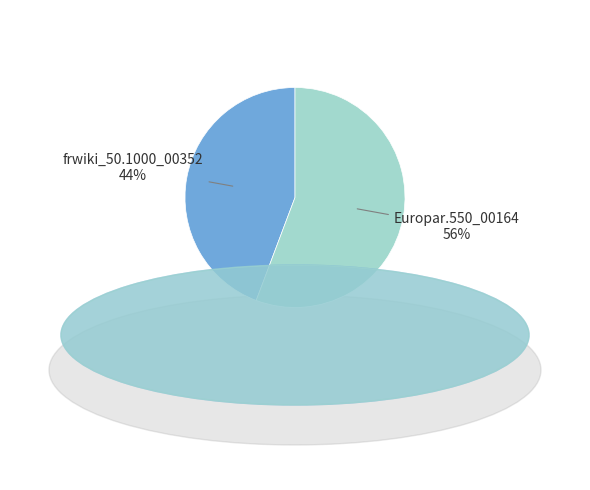

What is the largest slice in the pie chart?

Europar.550_00164